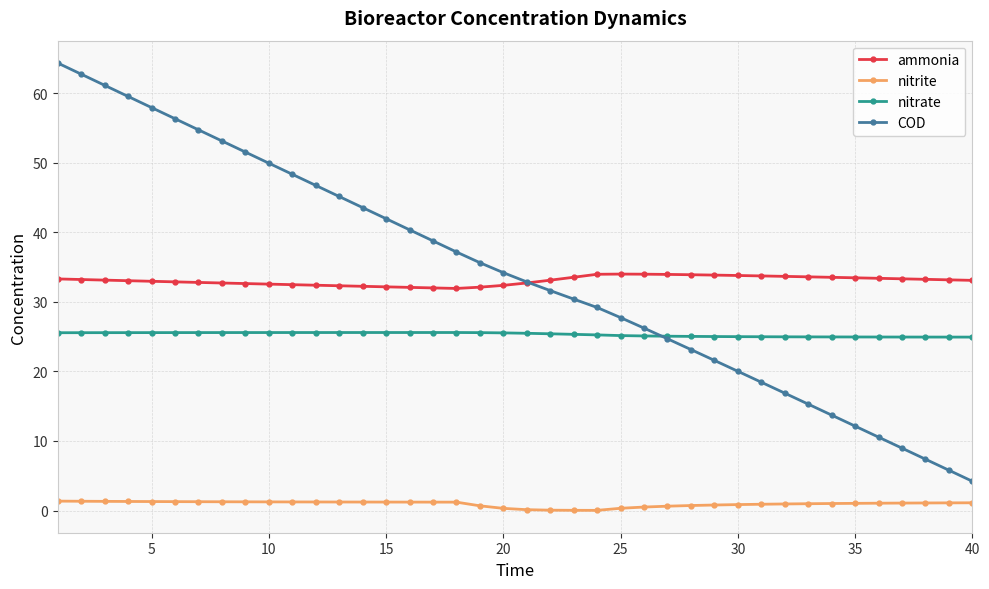

What is the lowest value of the ammonia series?

31.9